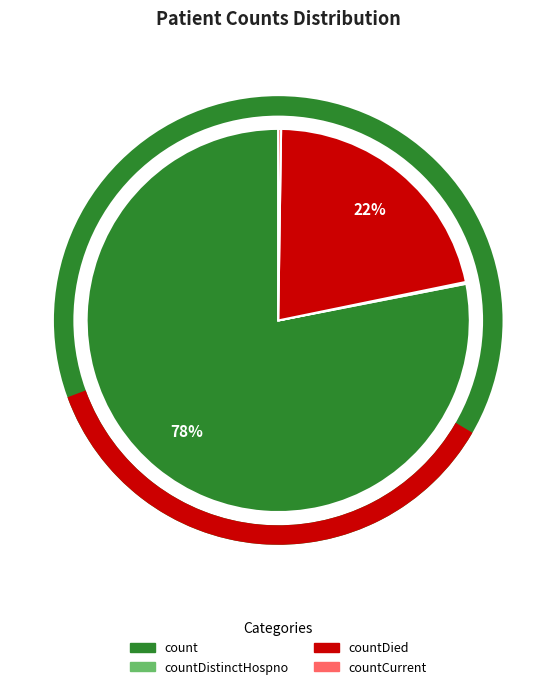

Is there a majority slice in this chart?

Yes